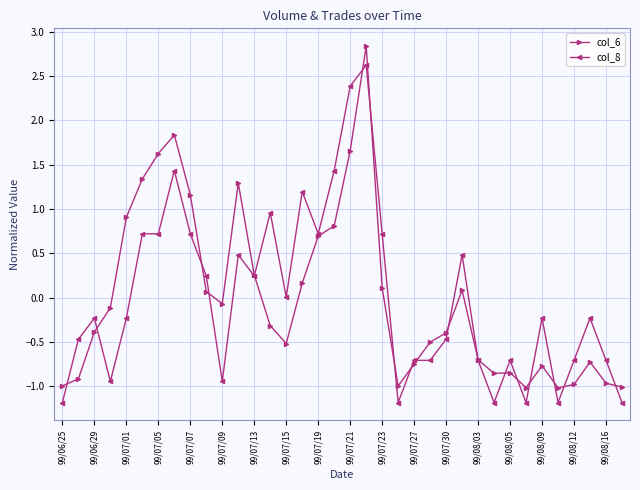

What is the difference between the maximum and second lowest values in the col_8 series?

3.8